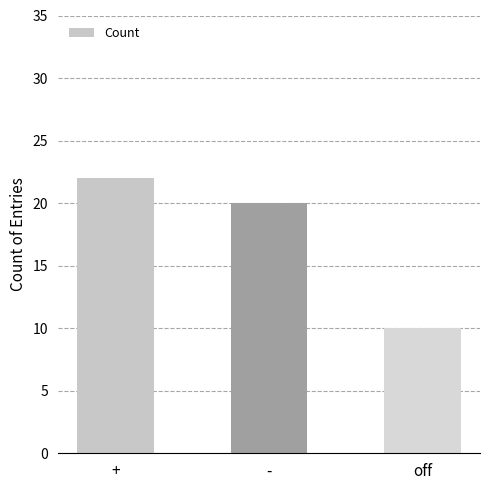

What is the average value?

17